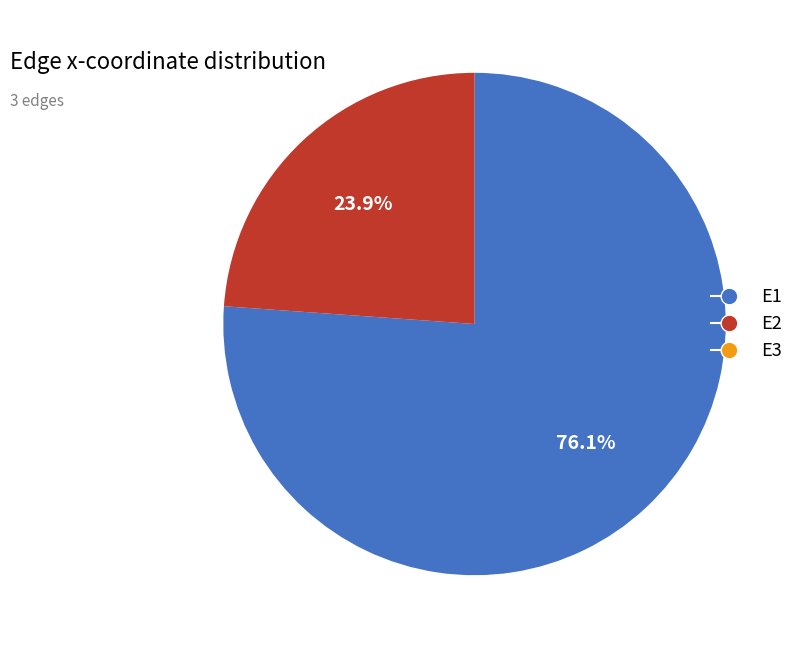

Which slice is the largest?

E1